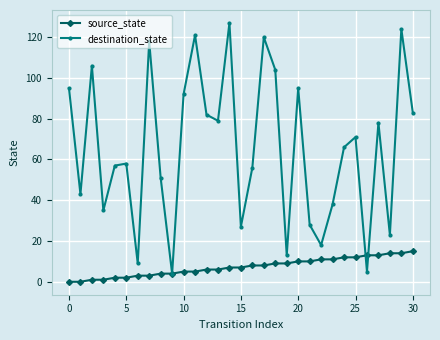

What is the average value of the source_state series?

7